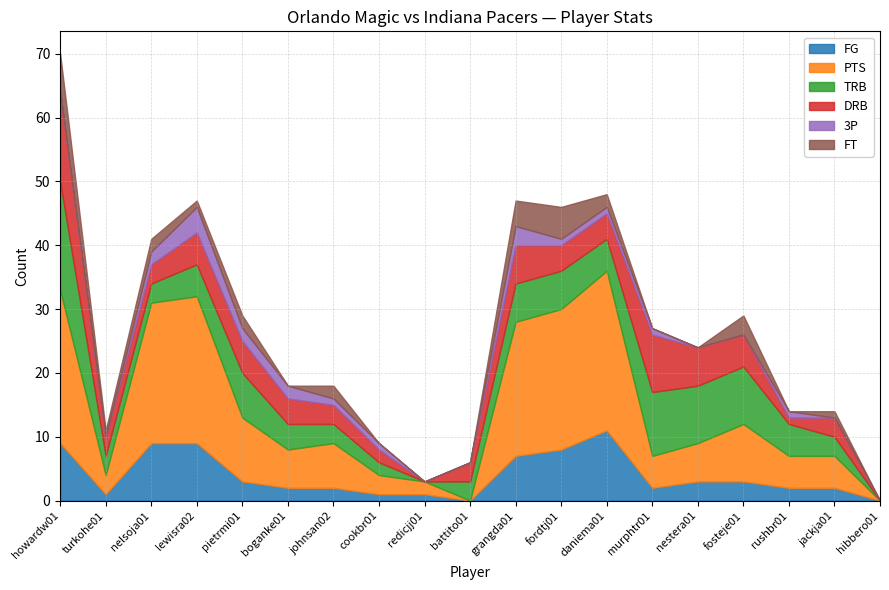

How many lines are shown in the chart?

6